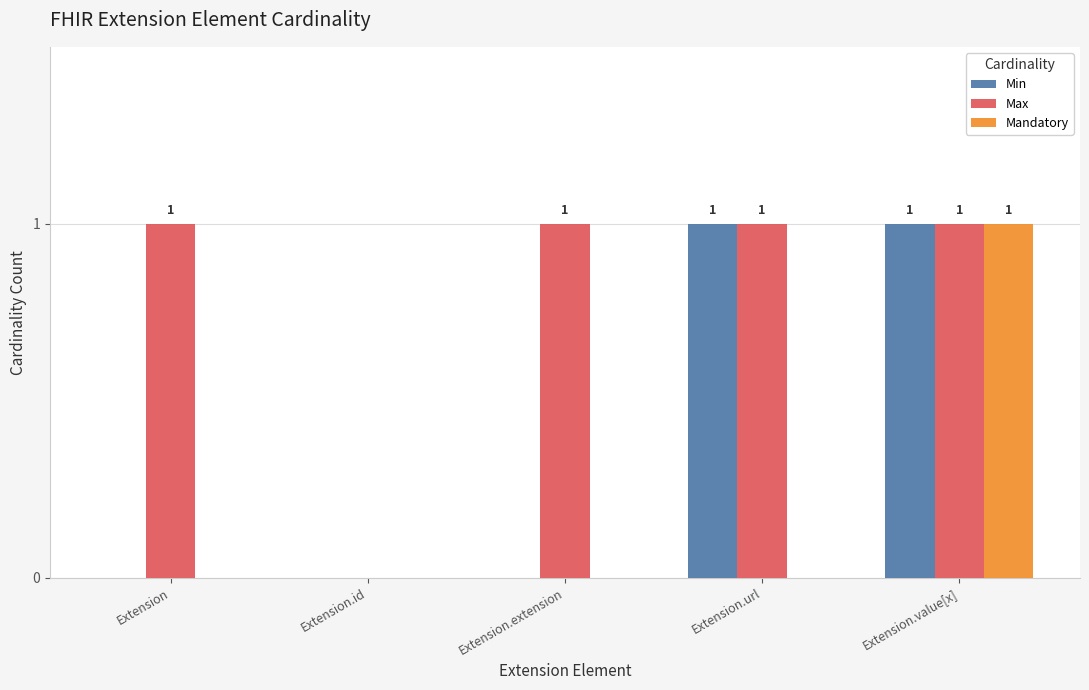

Which series changed the most between Extension.id and Extension.extension?

Max